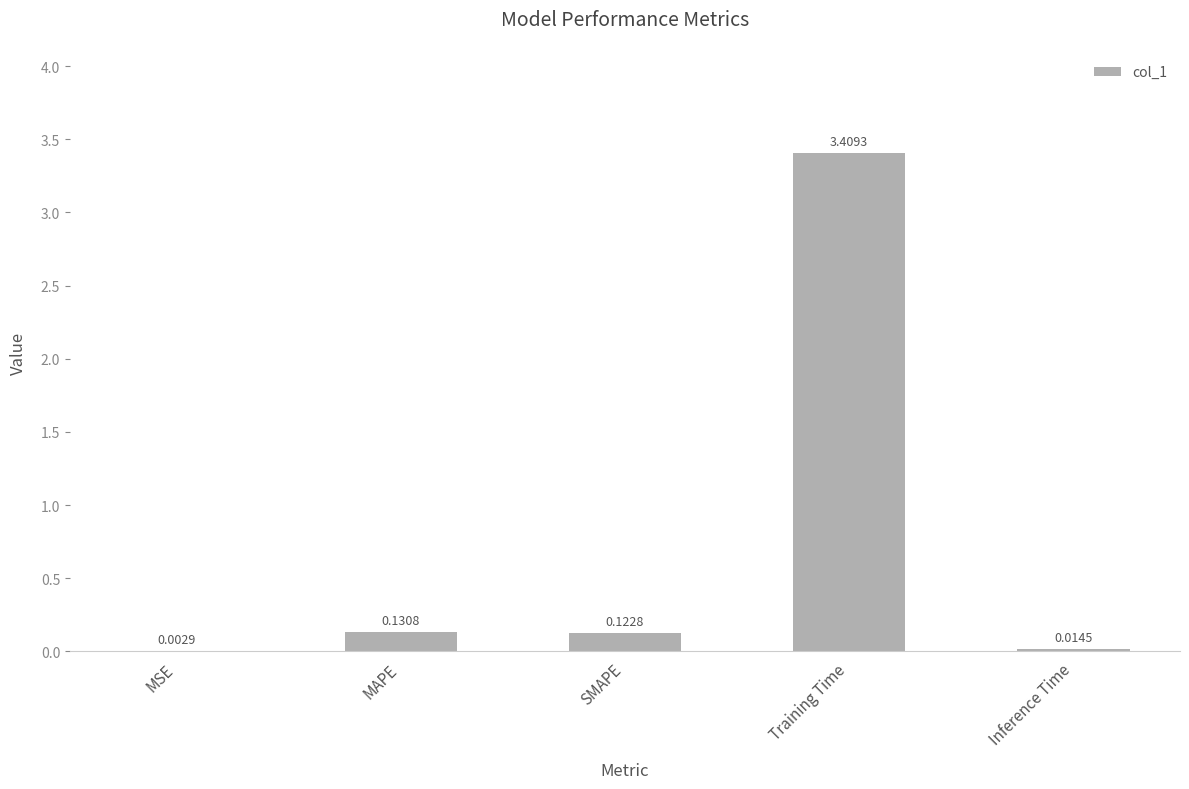

What is the change in value from MSE to MAPE?

+0.1